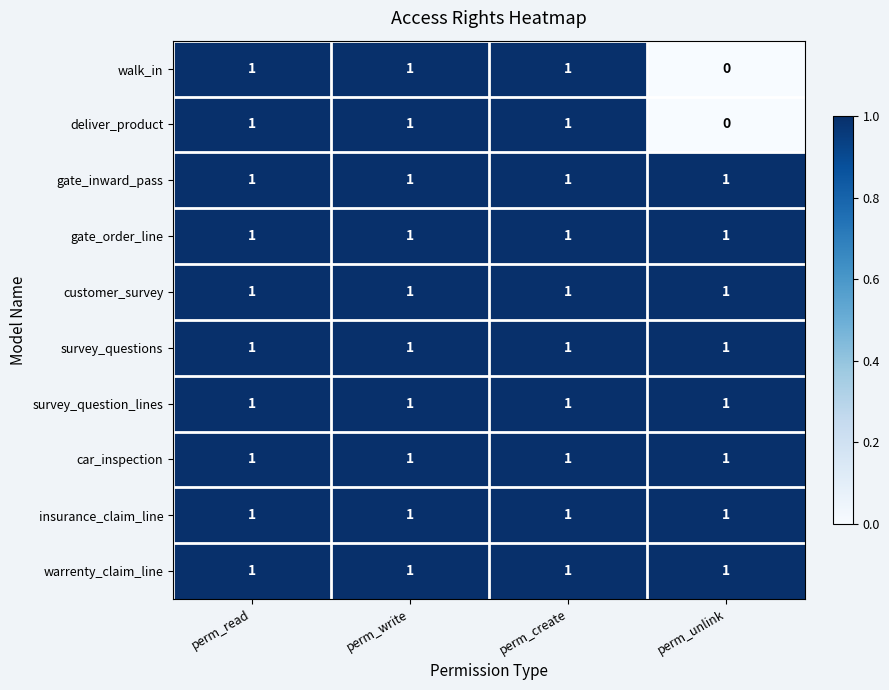

What is the sum of all survey_questions values?

4